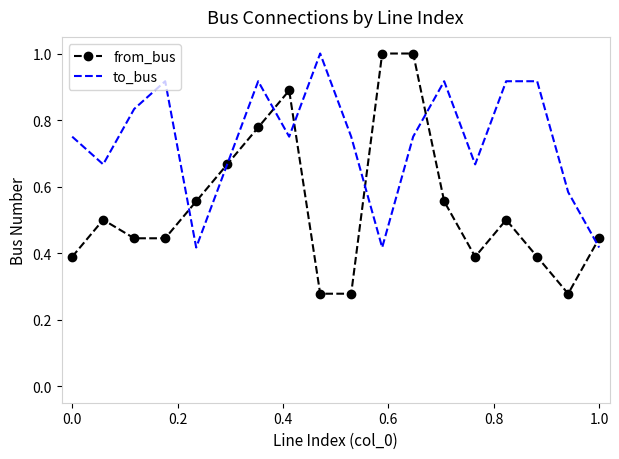

After their last crossing, which series has the higher values: to_bus or from_bus?

from_bus